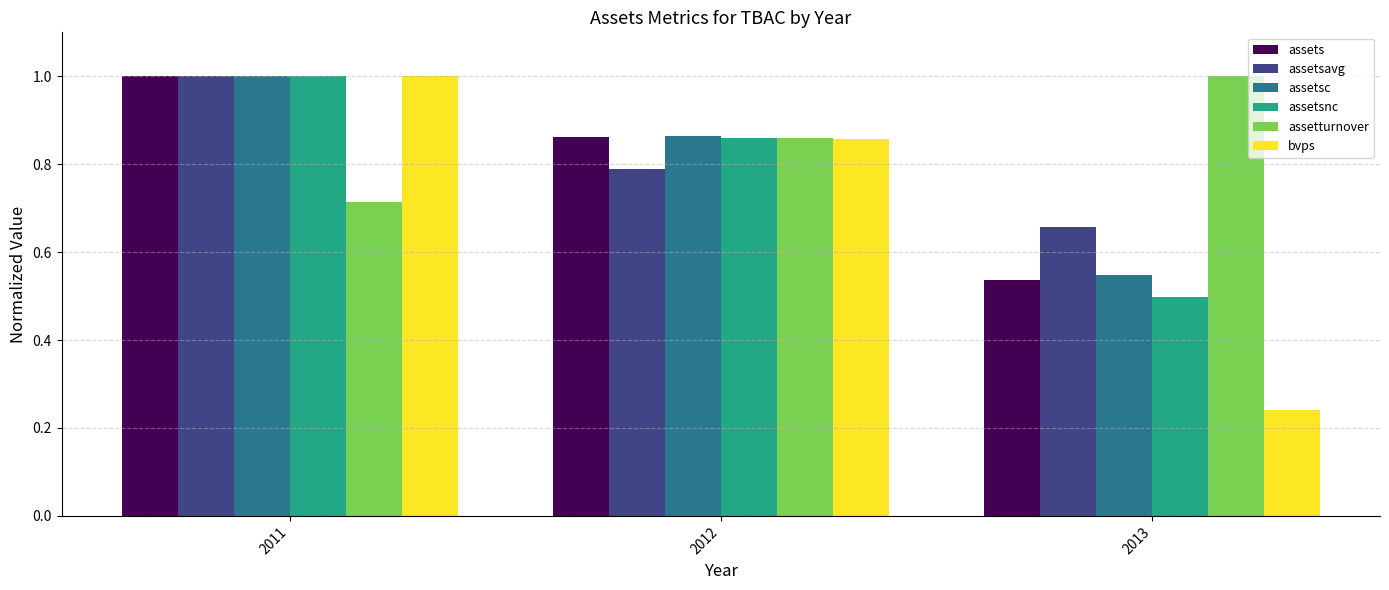

Where is assets nearest to the value 0?

2013